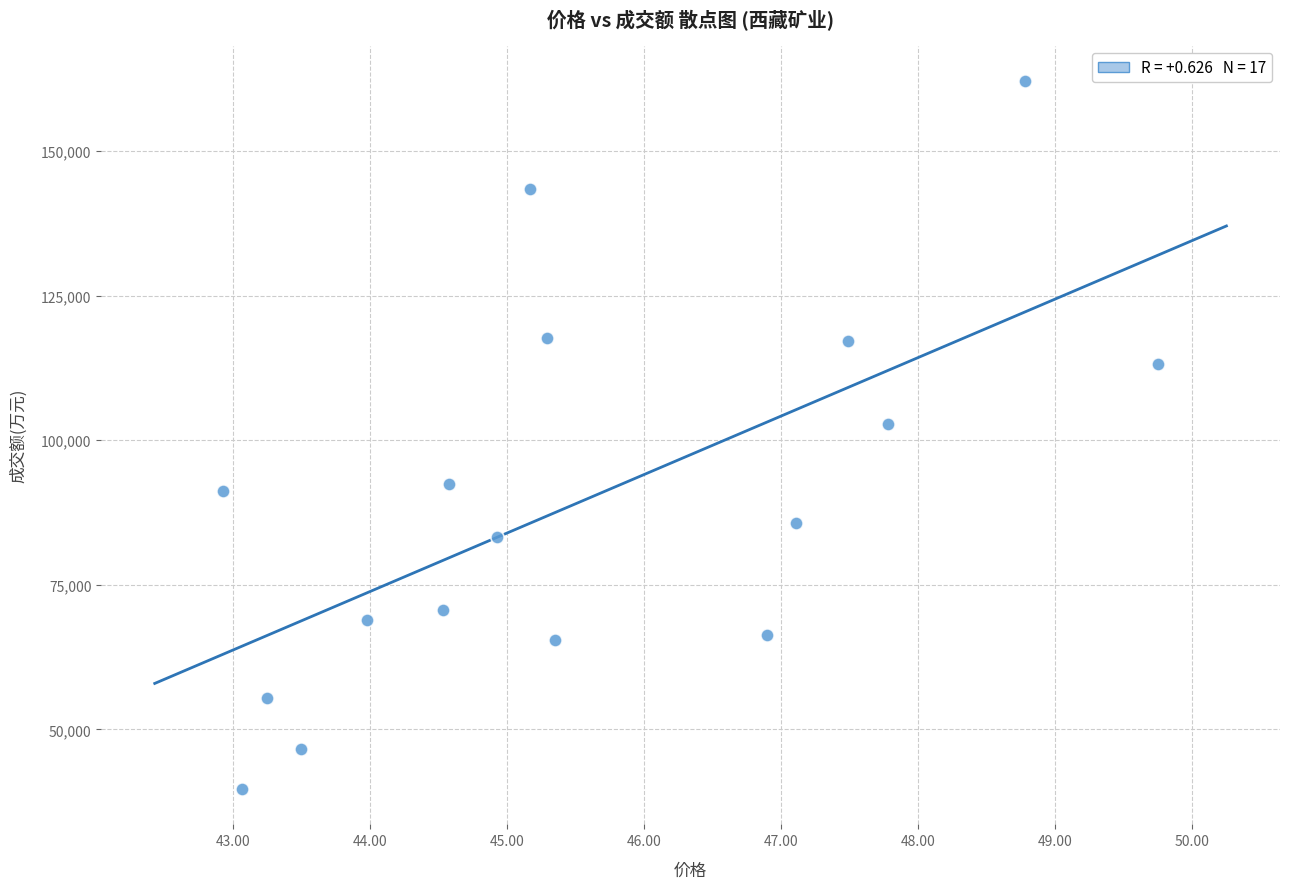

What is the range of Y values (max minus min)?

122401